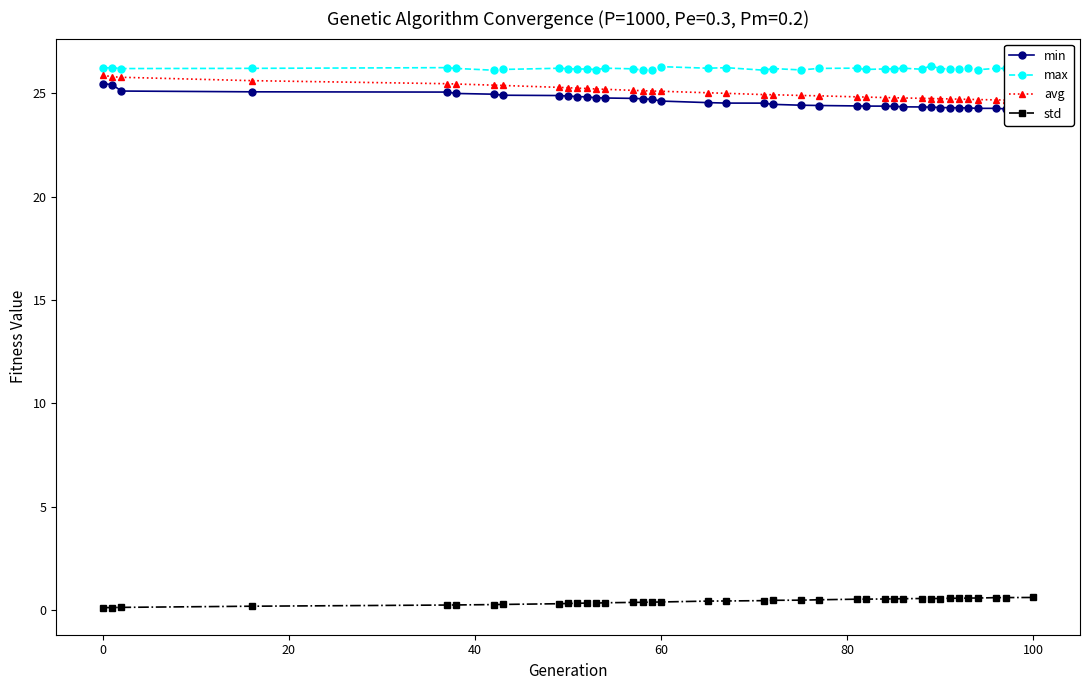

True or false: max has a value of 26.2 at 0.

True